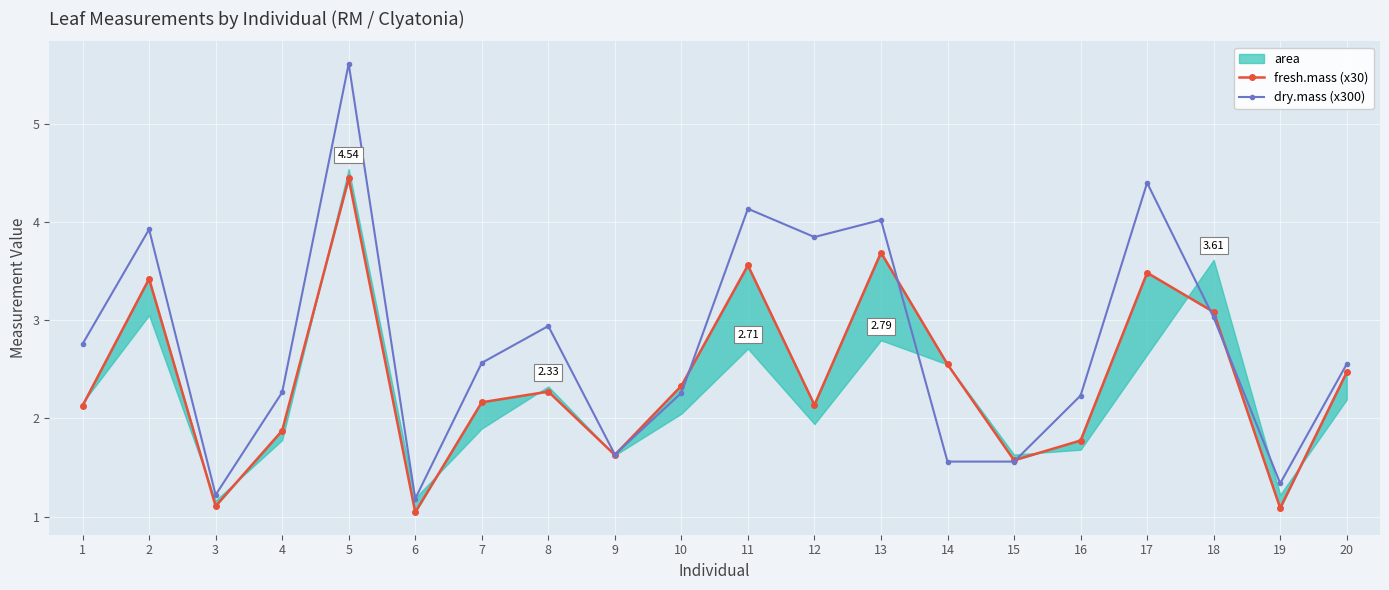

What is the sum of the dry.mass (x300) values at 14 and 3?

2.8